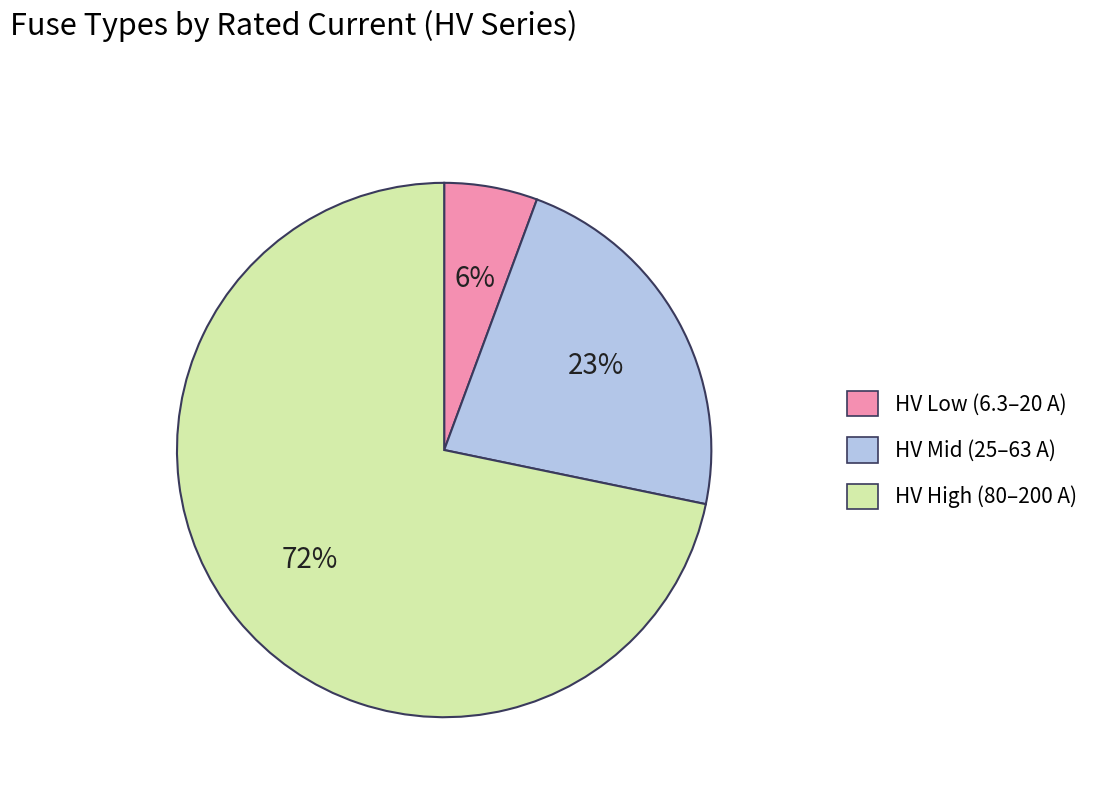

Which has a higher value, HV Mid (25–63 A) or HV High (80–200 A)?

HV High (80–200 A)